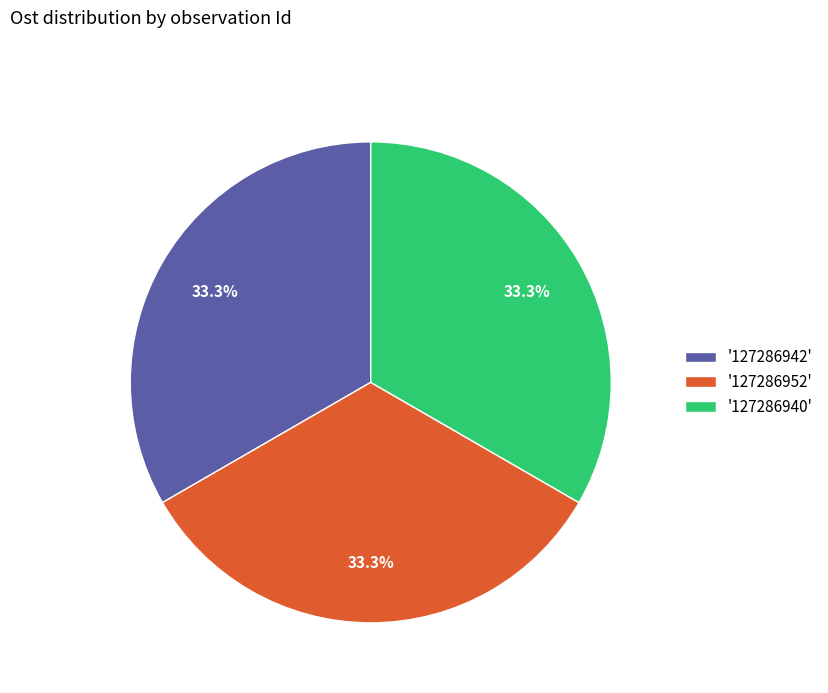

What portion of the pie excludes '127286940'?

66.7%